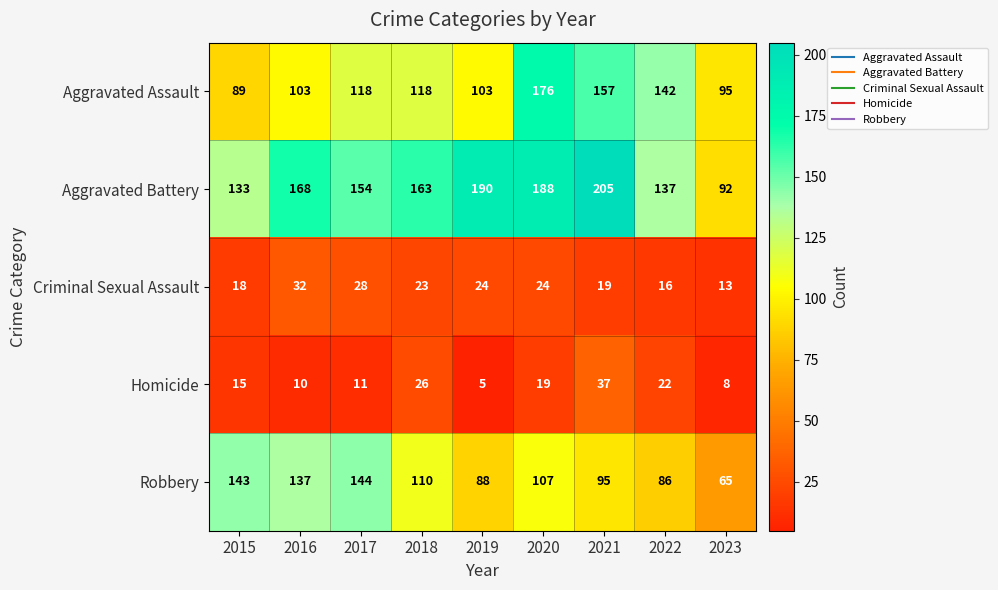

Which series has the widest spread of values?

Aggravated Battery